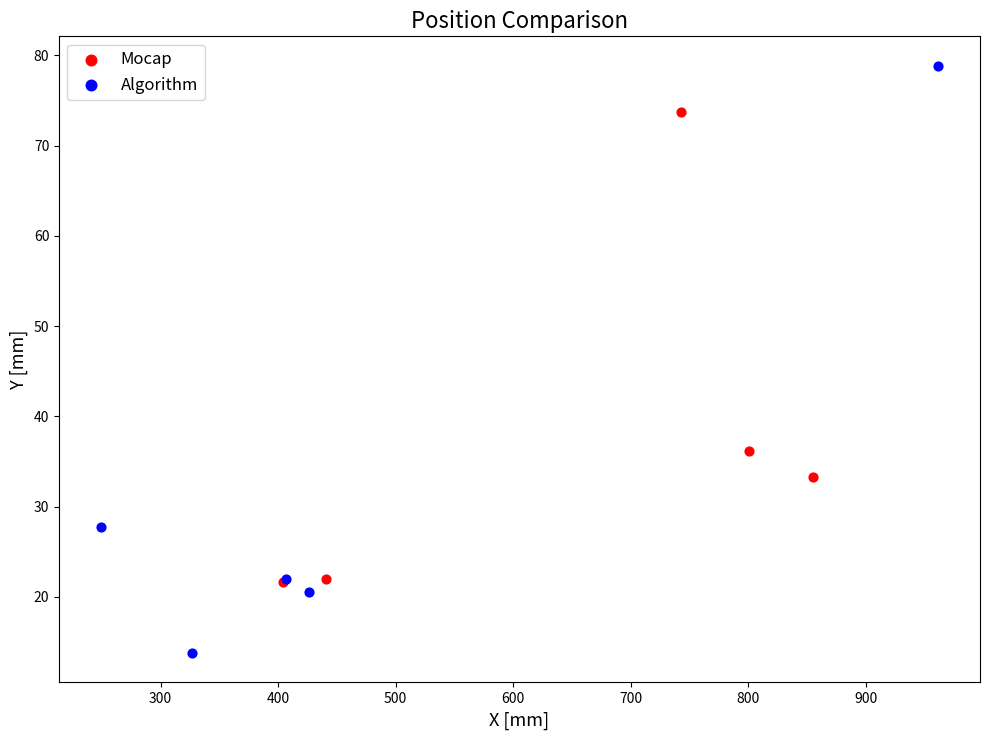

Which series contains the highest Y value?

Algorithm